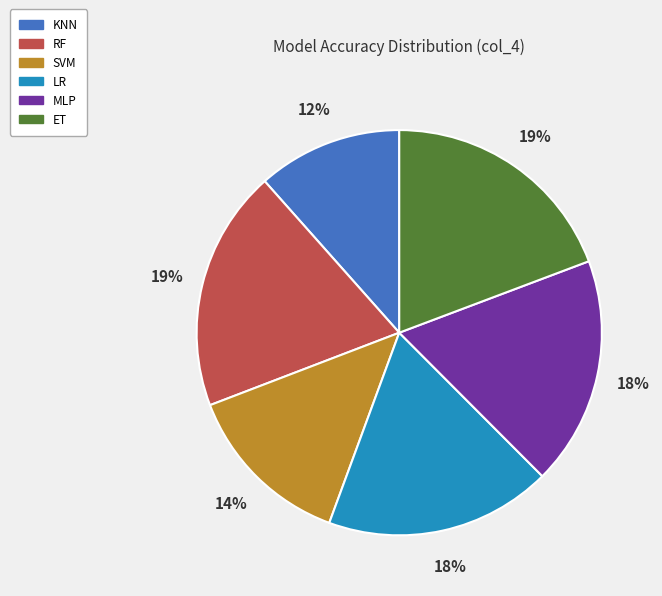

To the nearest percent, what portion does SVM represent?

14%